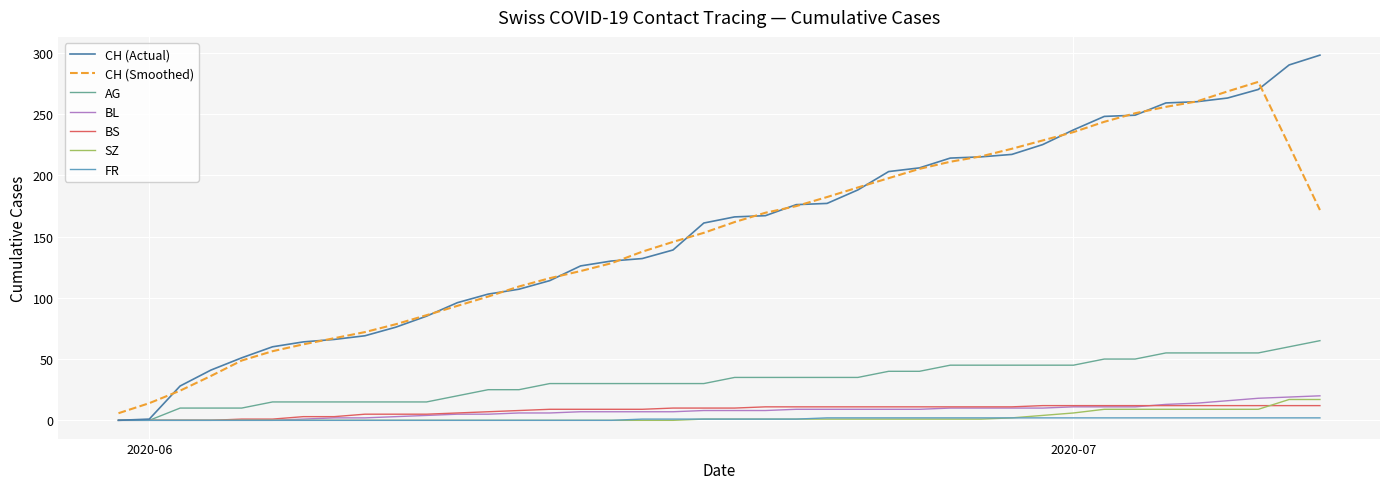

What is the highest value of the SZ series?

17.0